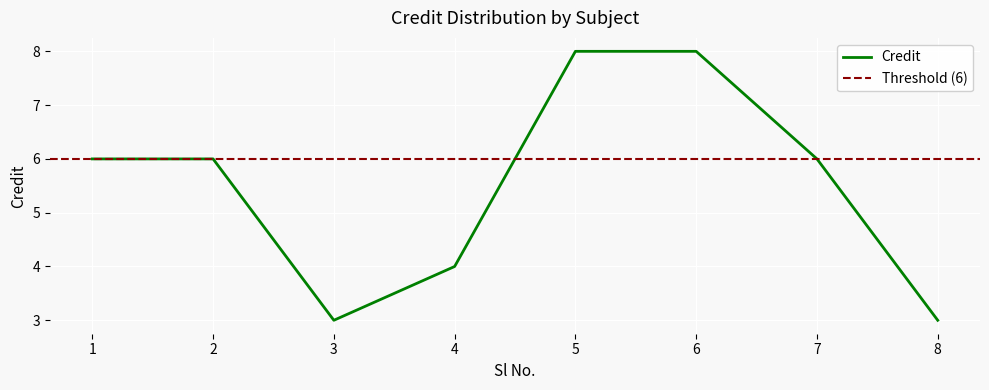

Rank the categories by value from highest to lowest.

5, 6, 1, 2, 7, 4, 3, 8